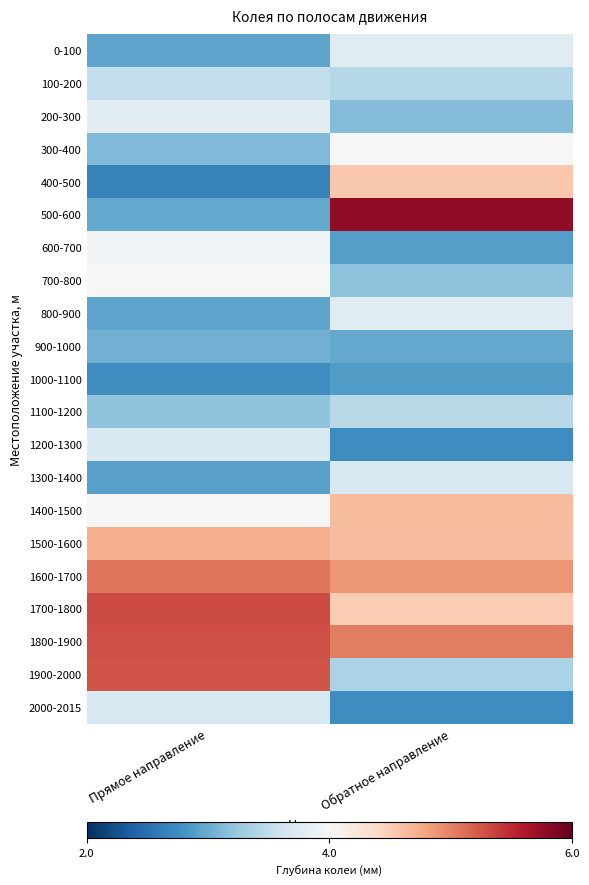

Which series has the largest total across all categories?

1800-1900